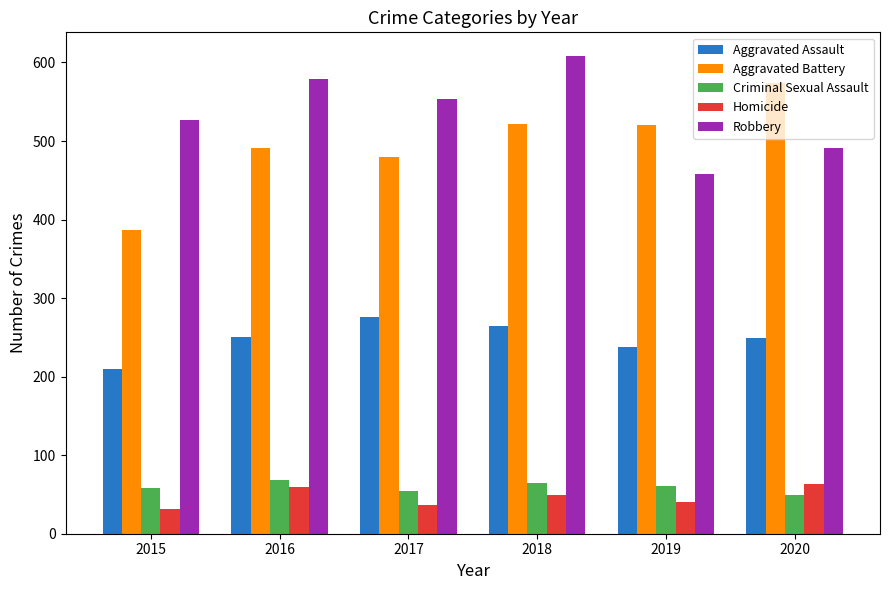

How many bars are there in each group?

5